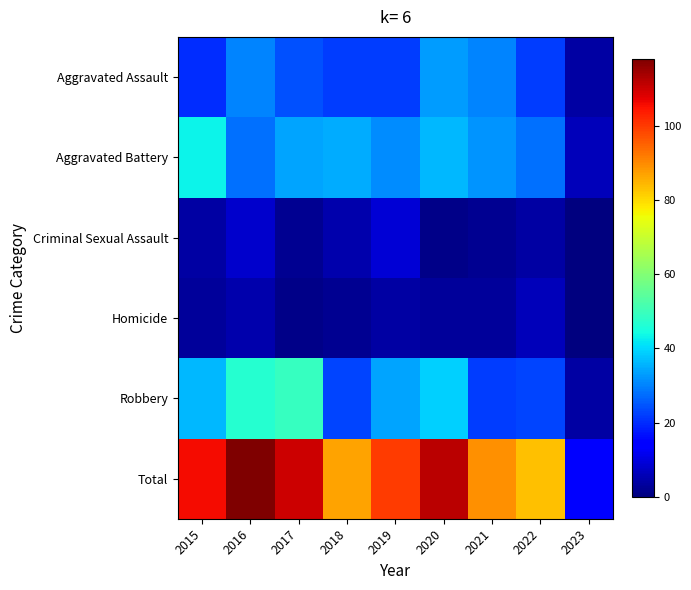

At 2019, list the series in order from largest to smallest.

Total, Robbery, Aggravated Battery, Aggravated Assault, Criminal Sexual Assault, Homicide